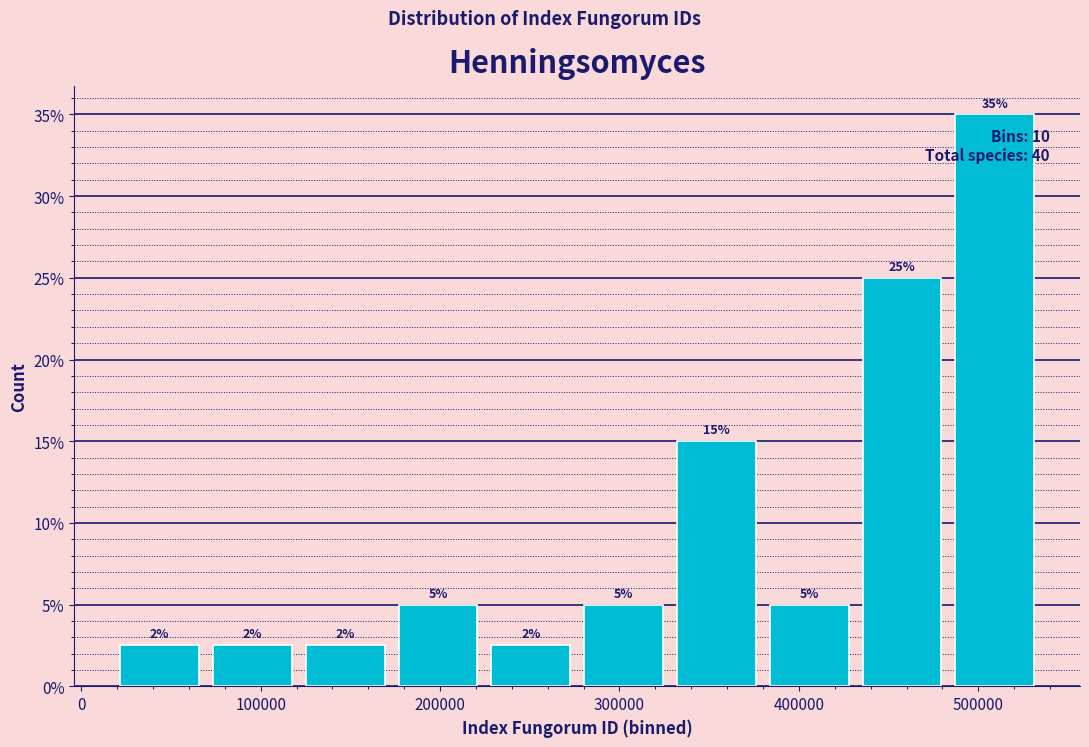

Over which range of the x-axis is the bar tallest?

480000 to 540000